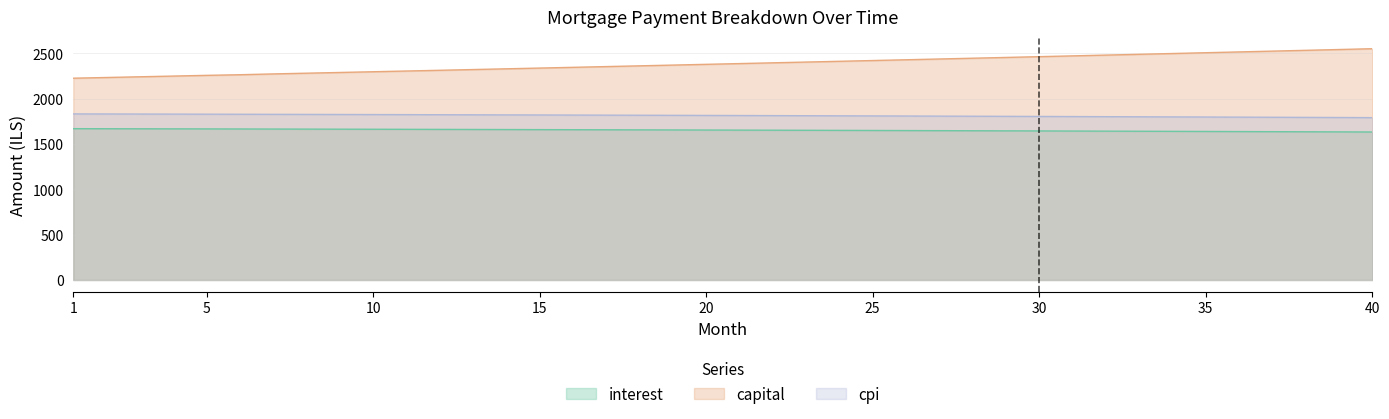

Reading left to right, transcribe all the data shown in this chart.

interest: 1669.7	1669.1	1668.4	1667.7	1667.0	1666.3	1665.6	1664.8	1664.1	1663.3	1662.5	1661.7	1660.9	1660.0	1659.2	1658.3	1657.5	1656.6	1655.7	1654.7	1653.8	1652.8	1651.9	1650.9	1649.9	1648.9	1647.8	1646.8	1645.7	1644.6	1643.5	1642.4	1641.3	1640.1	1639.0	1637.8	1636.6	1635.4	1634.1	1632.9
capital: 2226.7	2234.5	2242.3	2250.2	2258.1	2265.0	2273.9	2281.9	2289.9	2297.9	2306.0	2314.0	2322.2	2330.3	2338.4	2346.6	2354.9	2363.1	2371.4	2379.7	2388.0	2396.4	2404.8	2413.2	2421.7	2430.2	2438.7	2447.2	2455.8	2464.4	2473.0	2481.7	2490.4	2499.1	2507.8	2516.6	2525.4	2534.3	2543.2	2552.1
cpi: 1832.6	1831.9	1831.1	1830.3	1829.6	1828.8	1828.0	1827.1	1826.3	1825.4	1824.5	1823.6	1822.7	1821.8	1820.8	1819.9	1818.9	1817.9	1816.9	1815.8	1814.8	1813.7	1812.7	1811.5	1810.4	1809.3	1808.1	1807.0	1805.8	1804.6	1803.3	1802.1	1800.8	1799.6	1798.3	1797.0	1795.6	1794.3	1792.9	1791.5